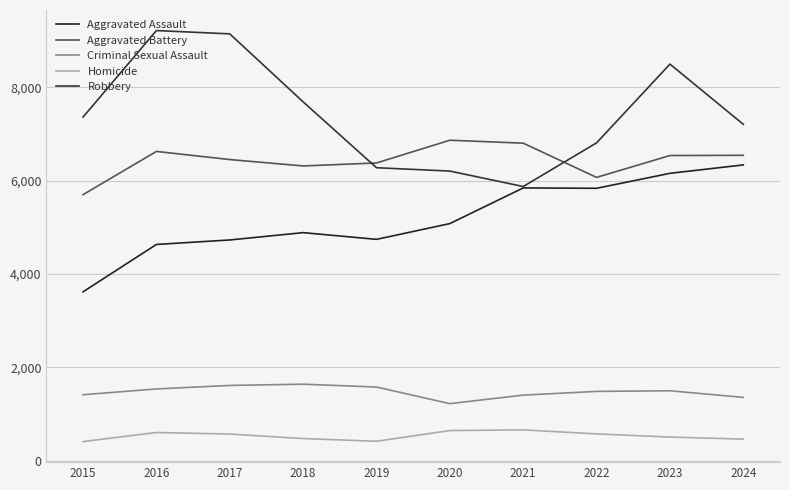

Does the chart display data point markers on the line(s)?

No